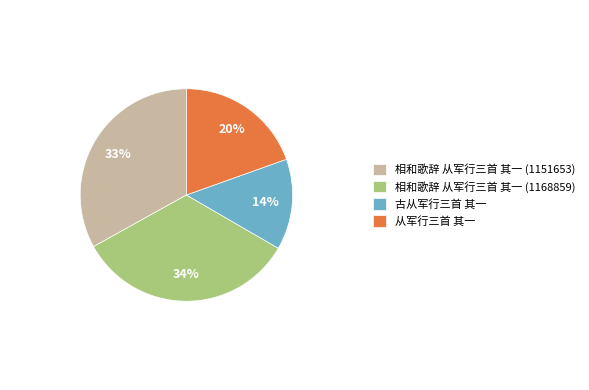

To the nearest percent, what portion does 从军行三首 其一 represent?

20%